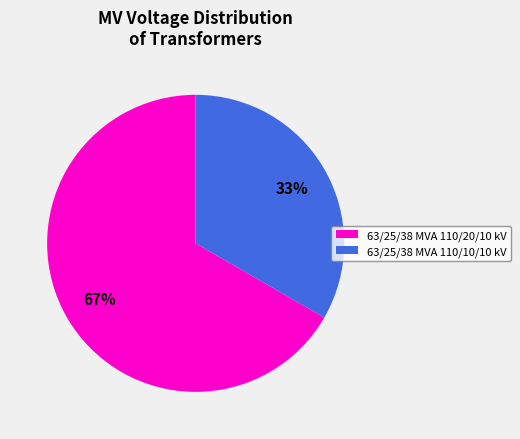

Which has a higher value, 63/25/38 MVA 110/10/10 kV or 63/25/38 MVA 110/20/10 kV?

63/25/38 MVA 110/20/10 kV